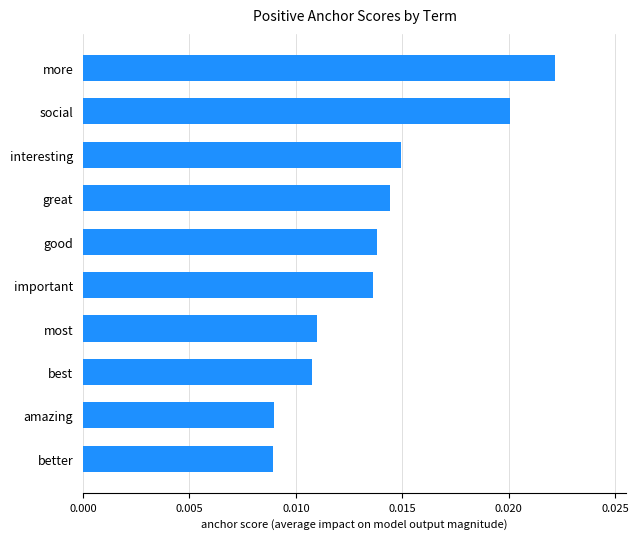

Count the values in the range 0 to 1.

10